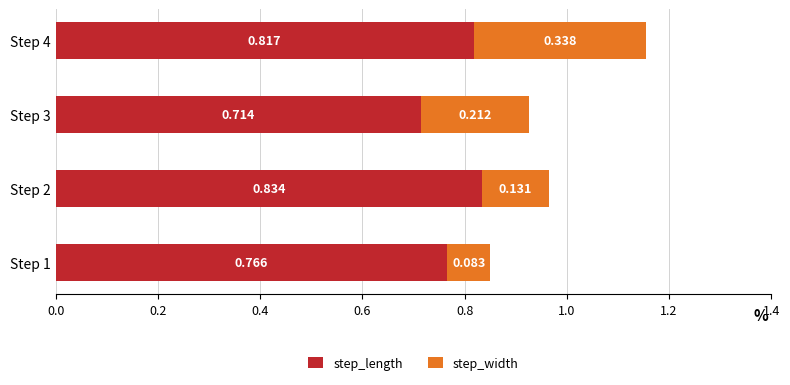

What is the lowest value of the step_length series?

0.7